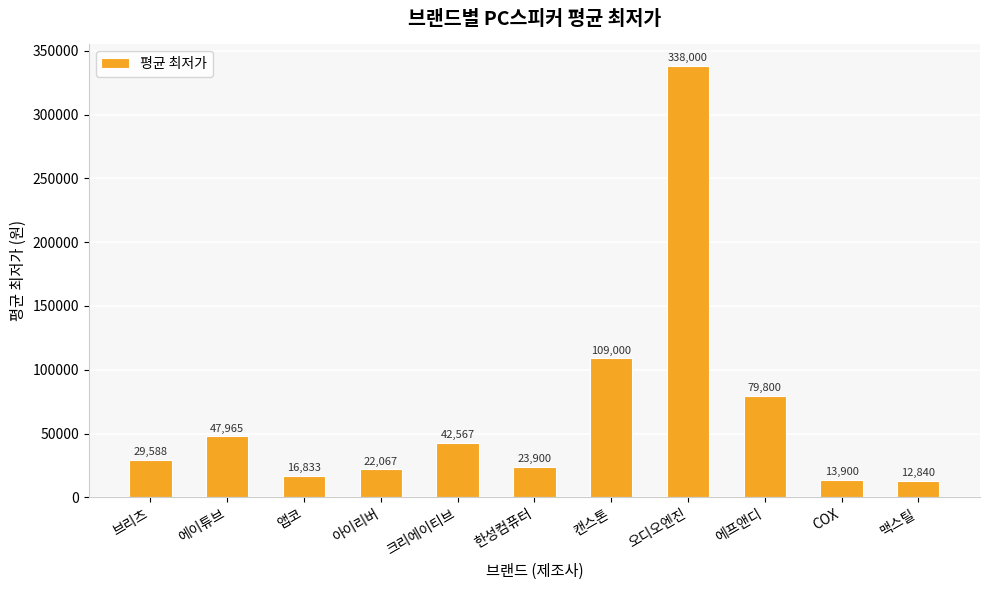

How many series are shown in this chart?

1